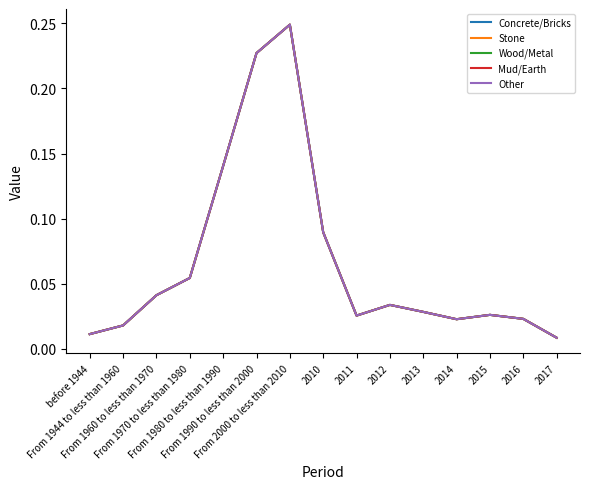

What is the sum of the Concrete/Bricks values at From 1980 to less than 1990 and 2014?

0.2